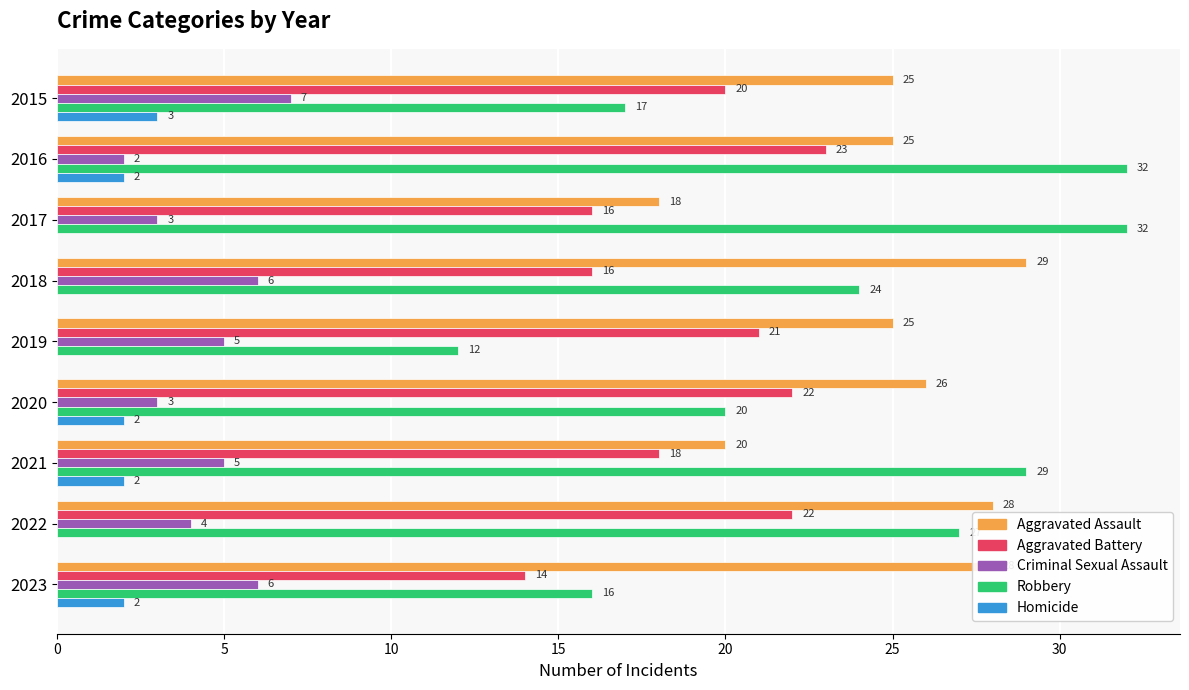

What is the total value across all series at 2019?

63